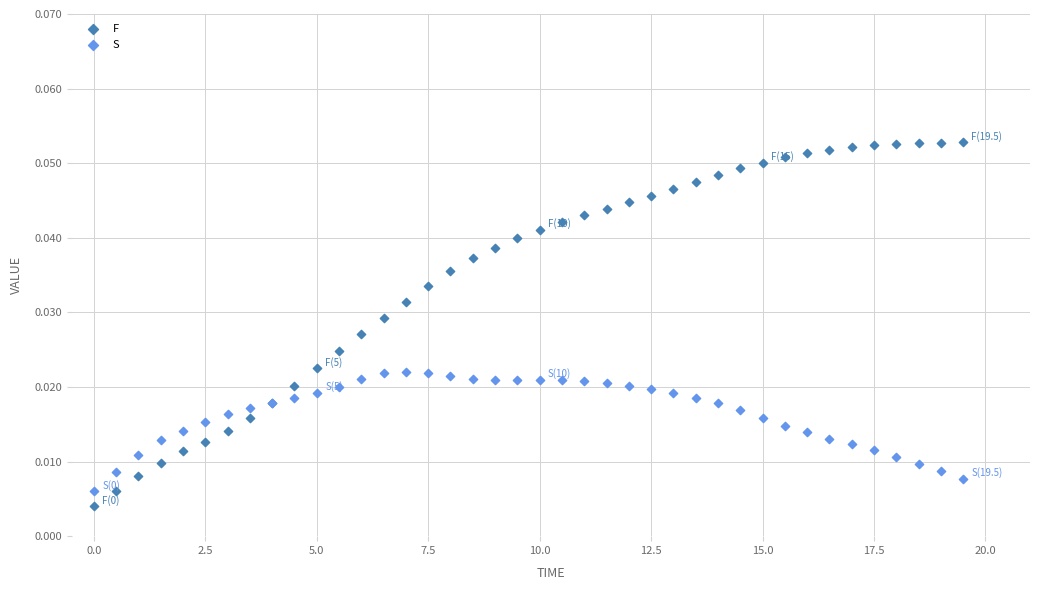

Which series contains the highest Y value?

F